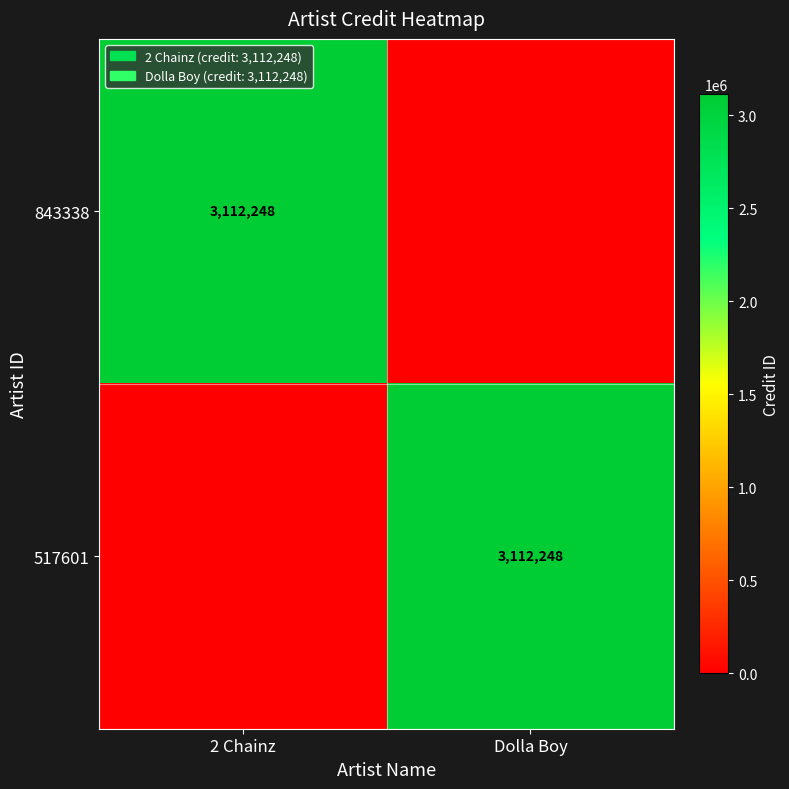

The 843338 series shows 3112248 at 2 Chainz. True or false?

True